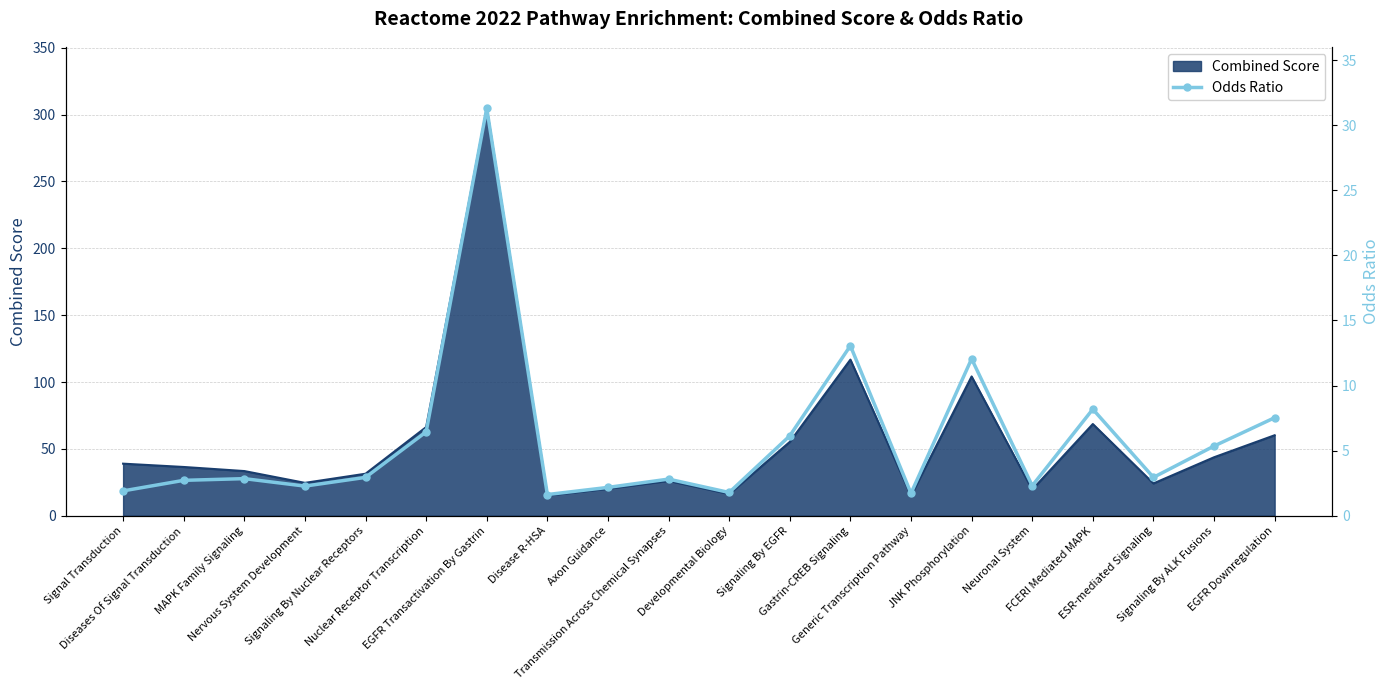

True or false: the data shows 2.0 at Nuclear Receptor Transcription.

False